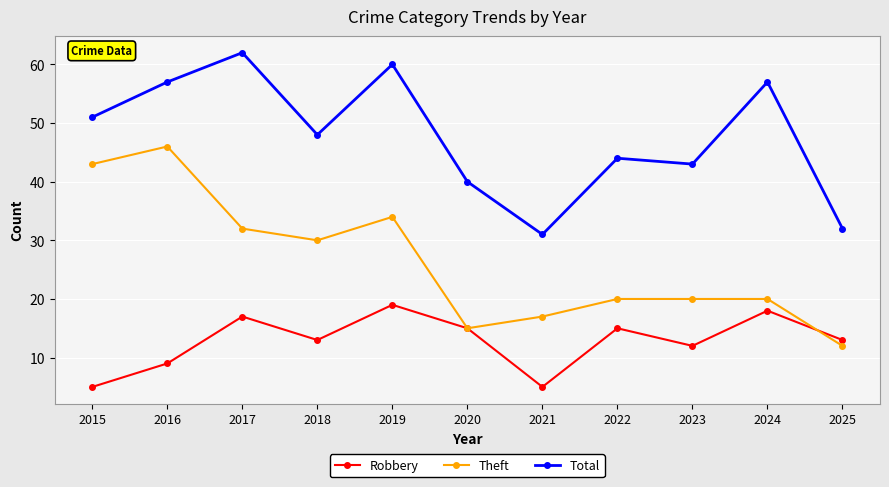

Where is the first local minimum for Total?

2018